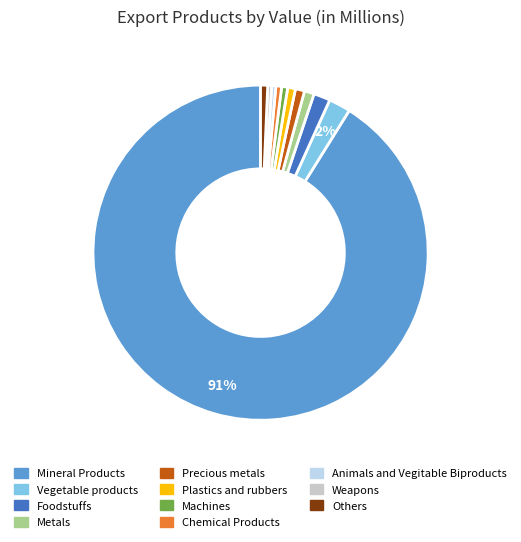

To the nearest percent, what is the average slice percentage?

9%